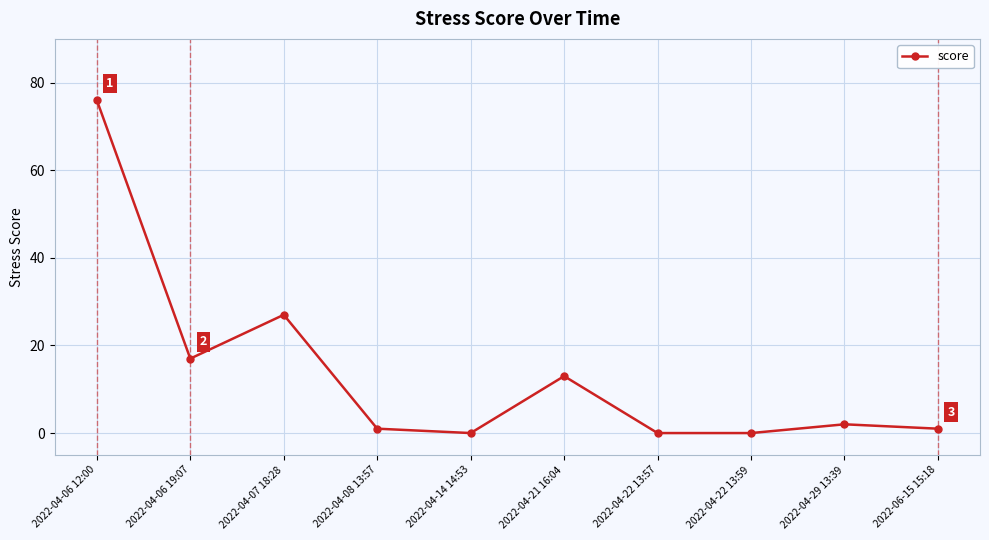

Count the number of data series in this chart.

1